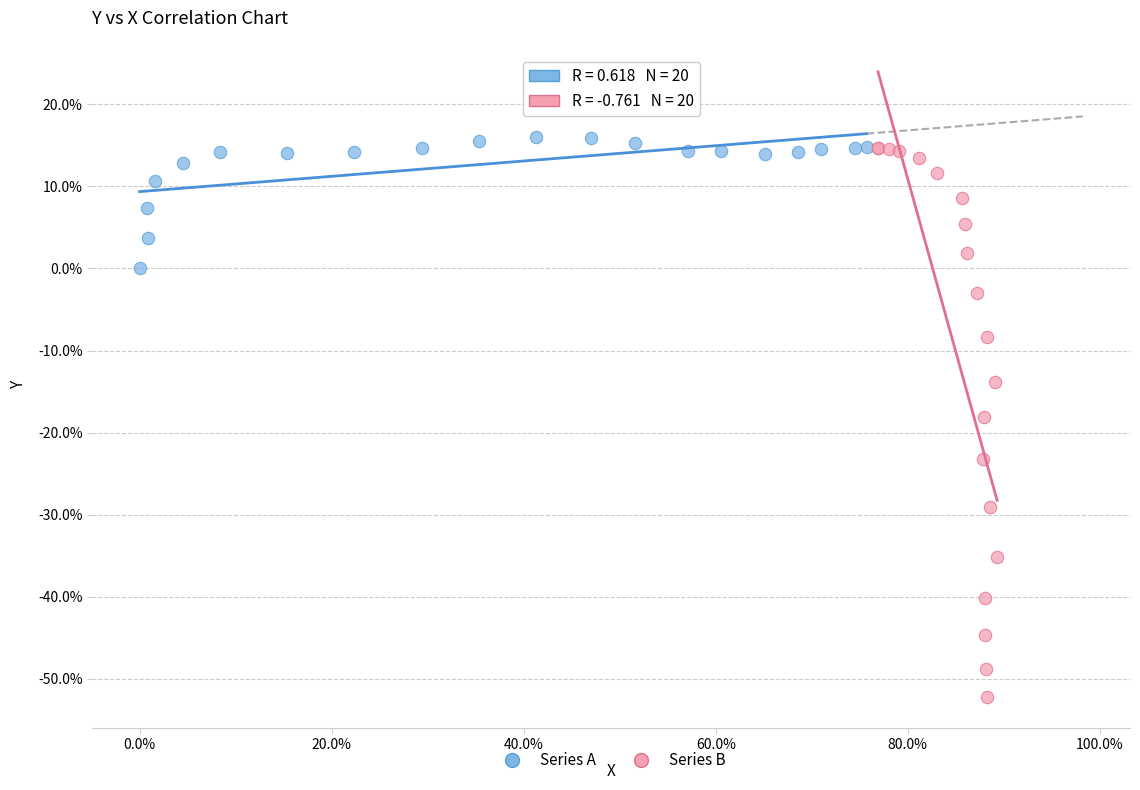

Which series reaches the minimum Y coordinate?

Series B